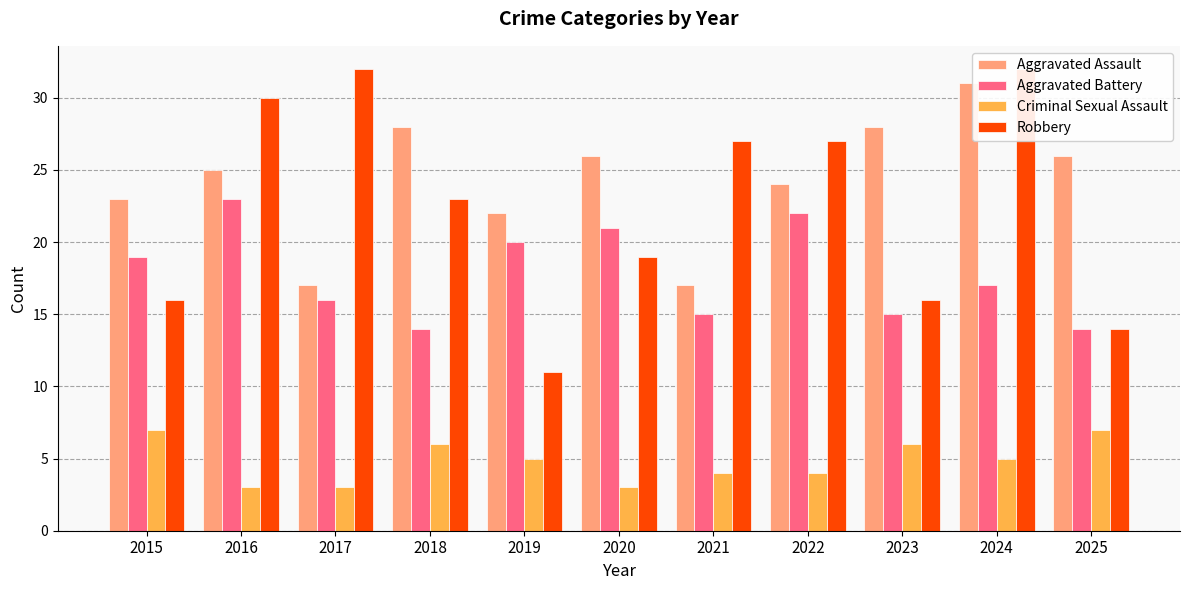

Which has a higher value, 2019 or 2018?

2018